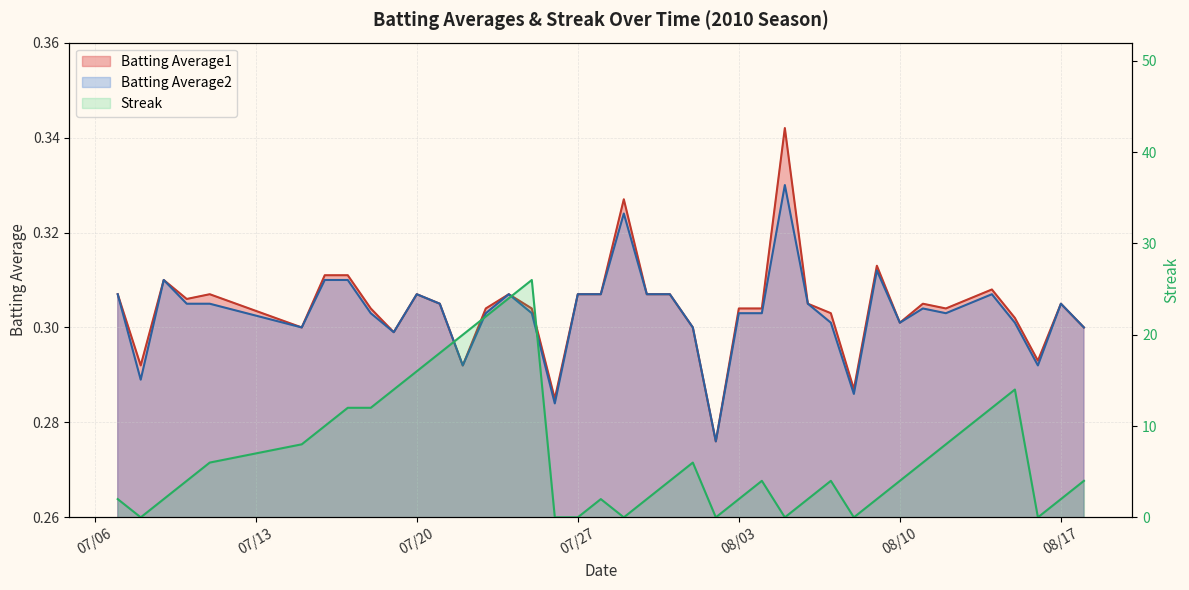

The Batting Average2 series shows 0.5 at 08/03. True or false?

False